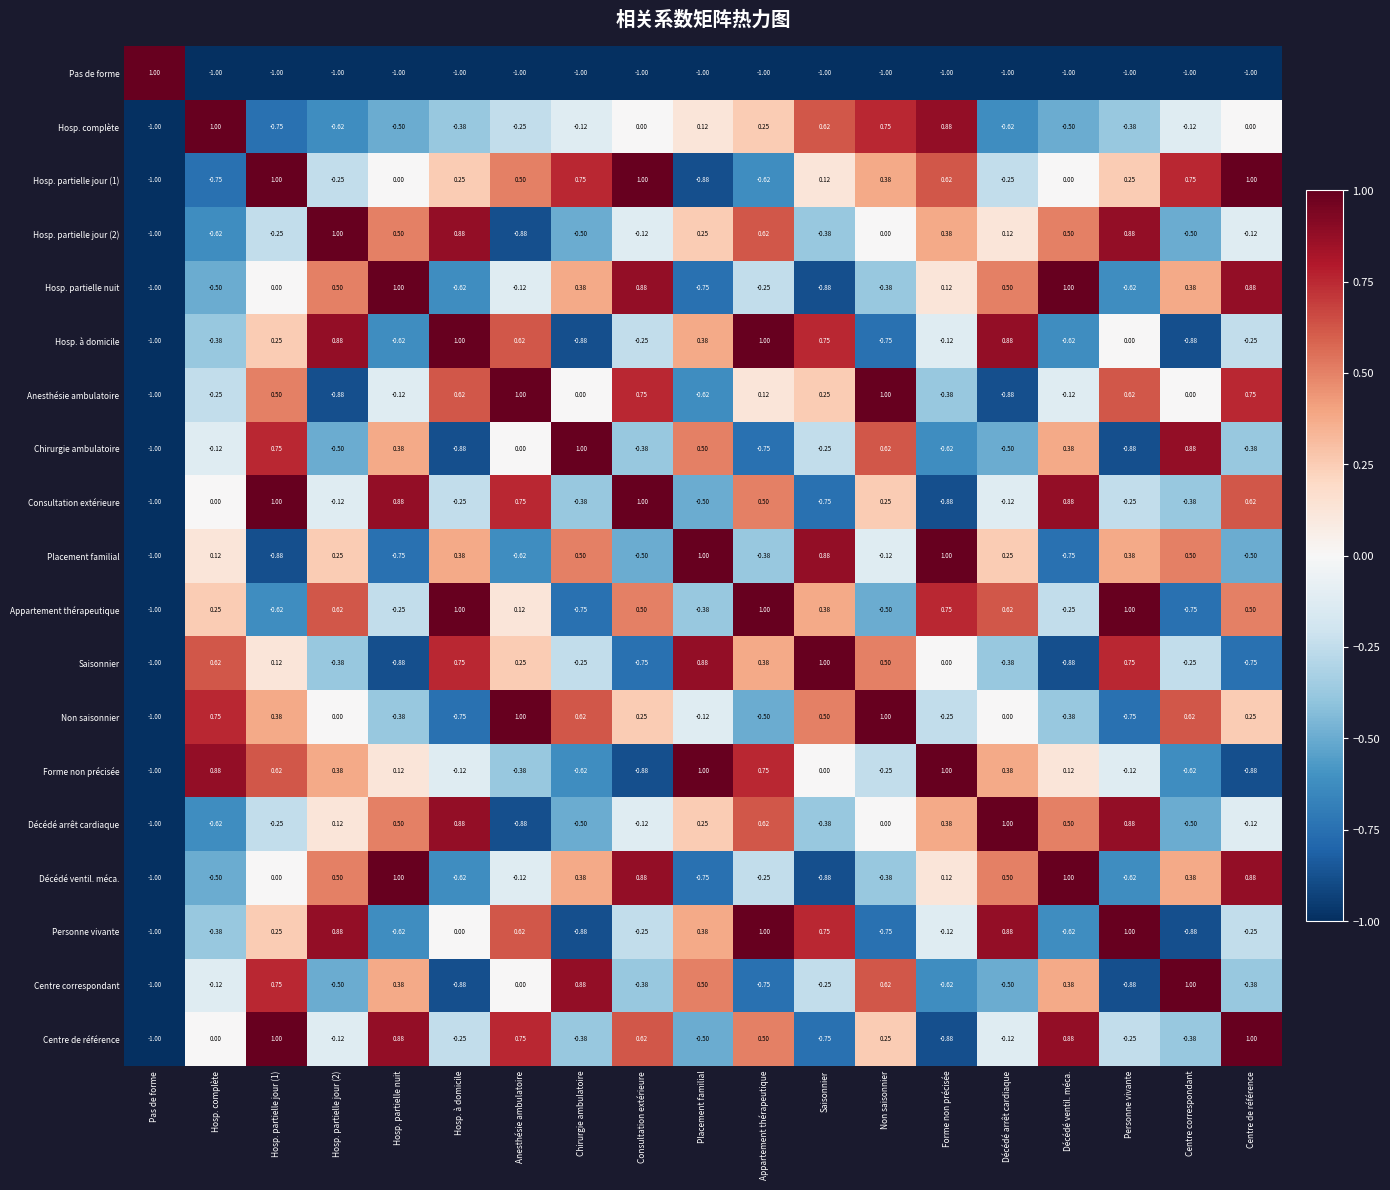

Is the value of Hosp. partielle nuit at Placement familial greater than the value of Hosp. partielle jour (1) at Appartement thérapeutique?

No